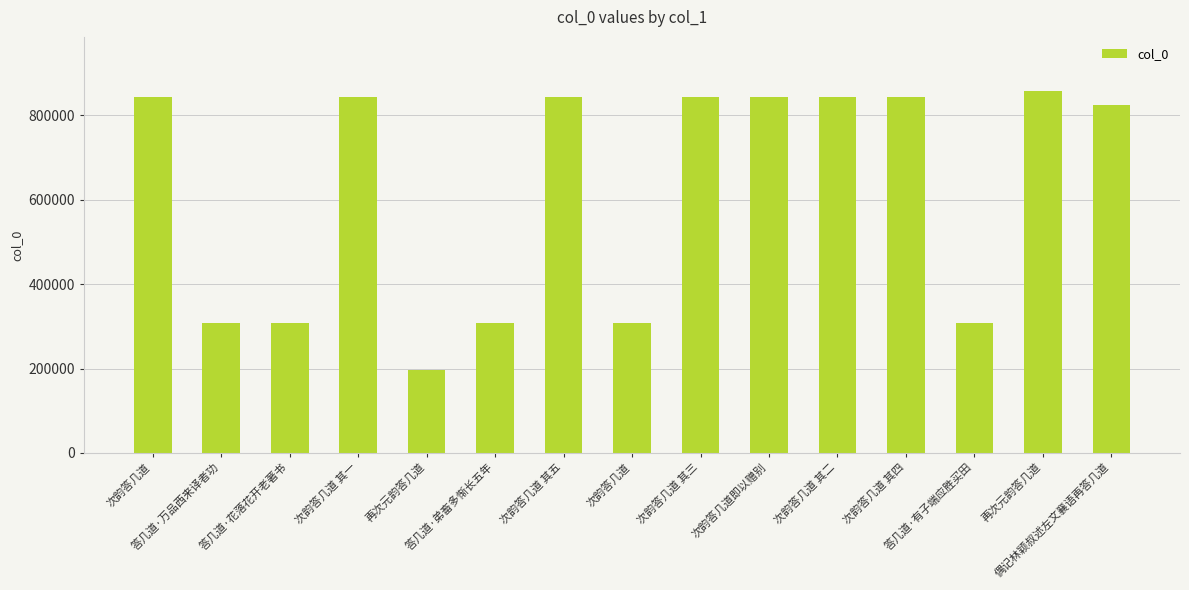

Reading left to right, list all the values displayed in this chart.

次韵答几道=843975	答几道·万品西来译者功=307431	答几道·花落花开老著书=307432	次韵答几道 其一=842781	再次元韵答几道=195778	答几道·弟畜多惭长五年=307430	次韵答几道 其五=842785	次韵答几道=307429	次韵答几道 其三=842783	次韵答几道即以赠别=842622	次韵答几道 其二=842782	次韵答几道 其四=842784	答几道·有子端应胜买田=307433	再次元韵答几道=856933	偶记林颖叔述左文襄语再答几道=825281